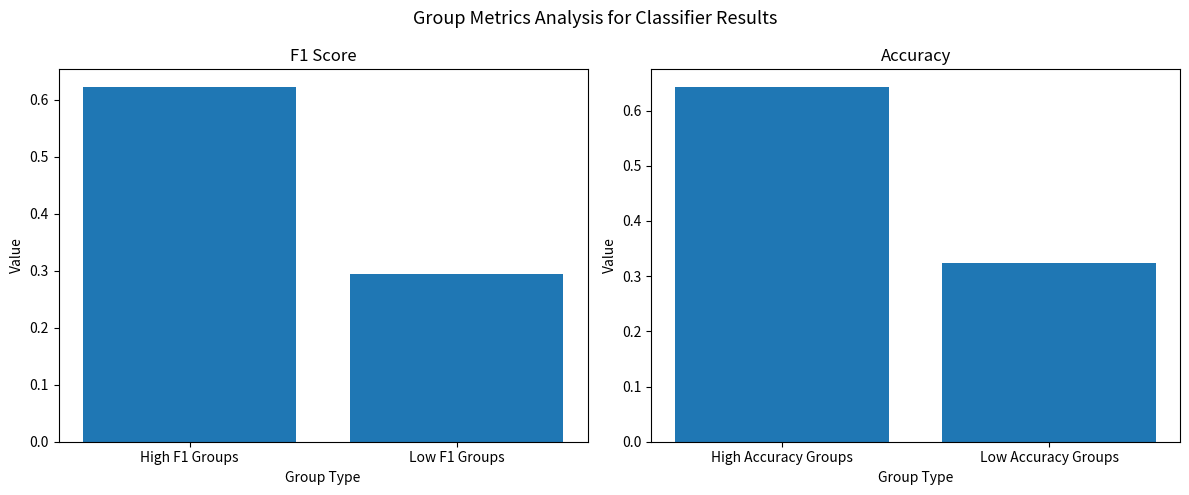

At which label is F1 Score closest to 0?

Low F1 Groups